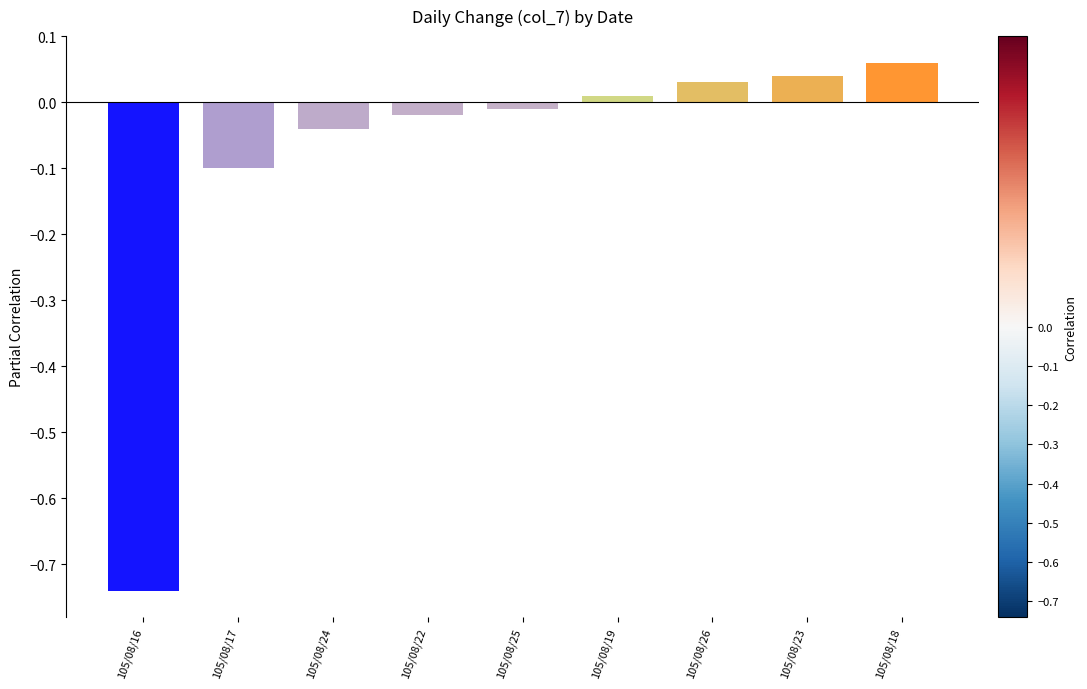

At which label does the data first exceed 0?

105/08/19